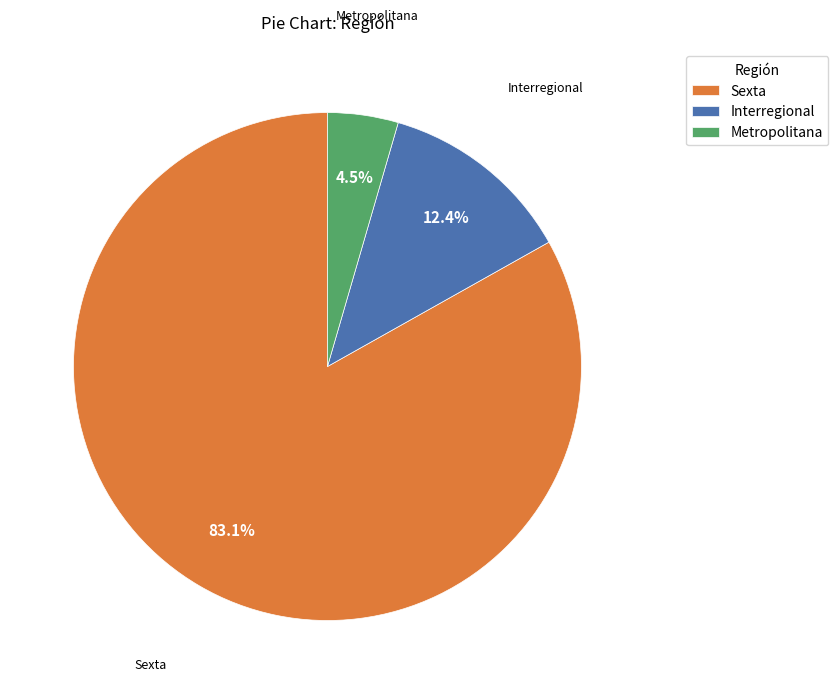

How many segments does this pie chart have?

3